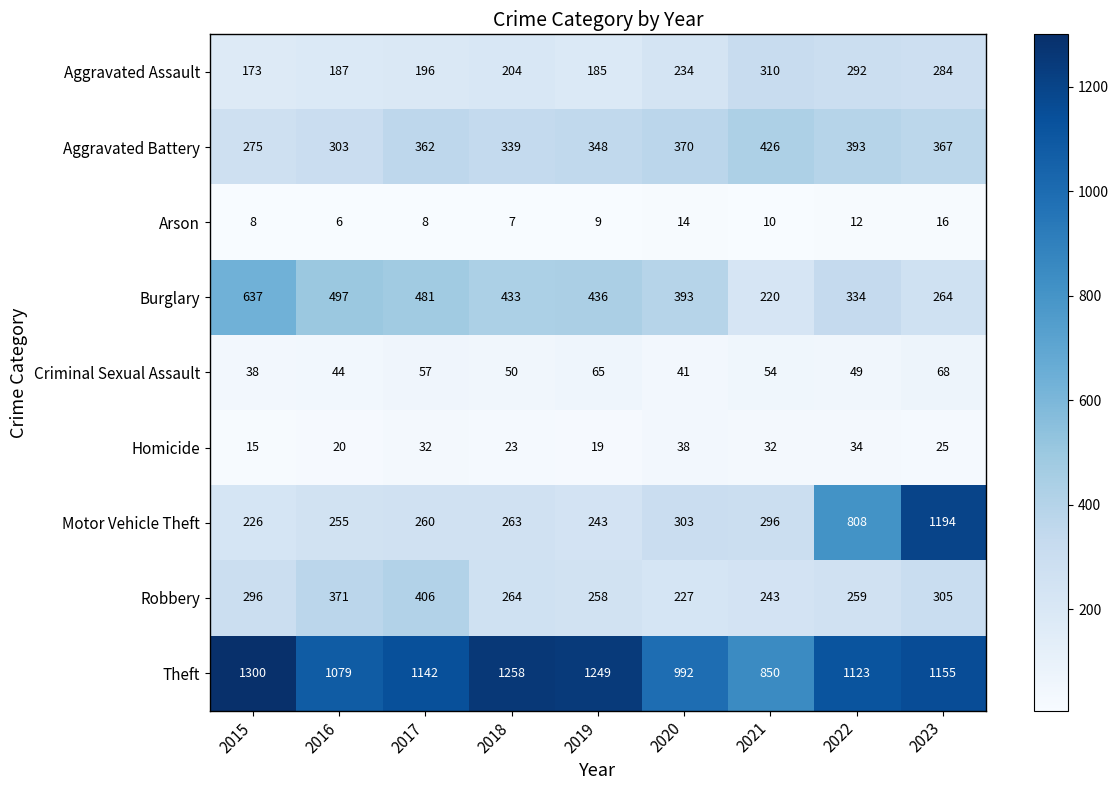

True or false: Motor Vehicle Theft has a value of 808 at 2022.

True